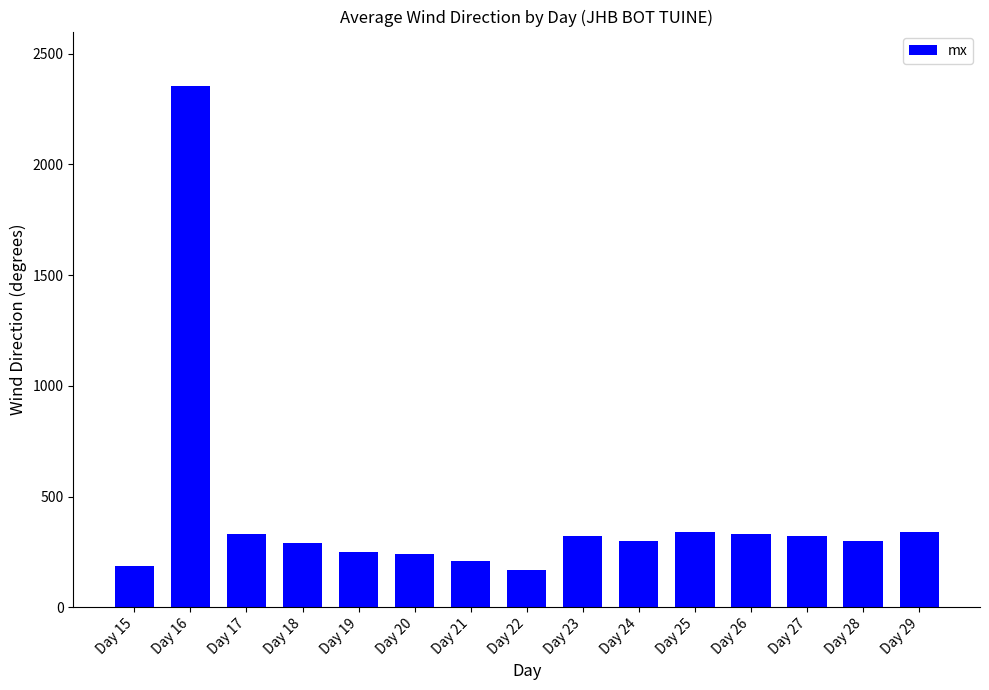

The value at Day 20 is 346. True or false?

False